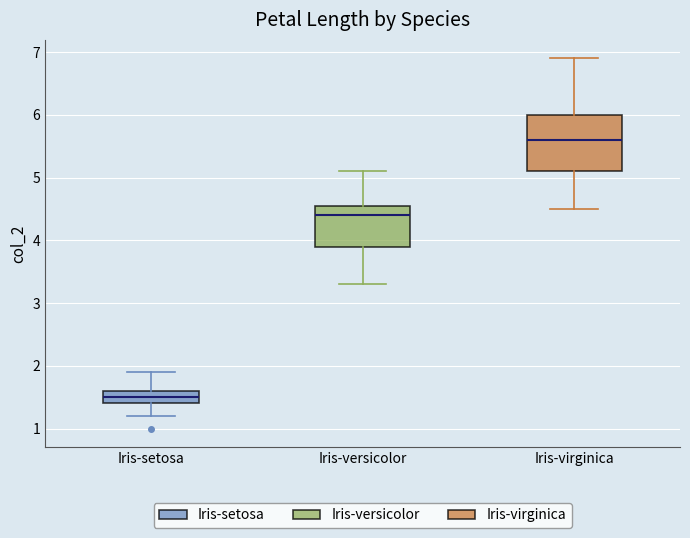

Which box is the tallest, from its lower edge to its upper edge?

Iris-virginica